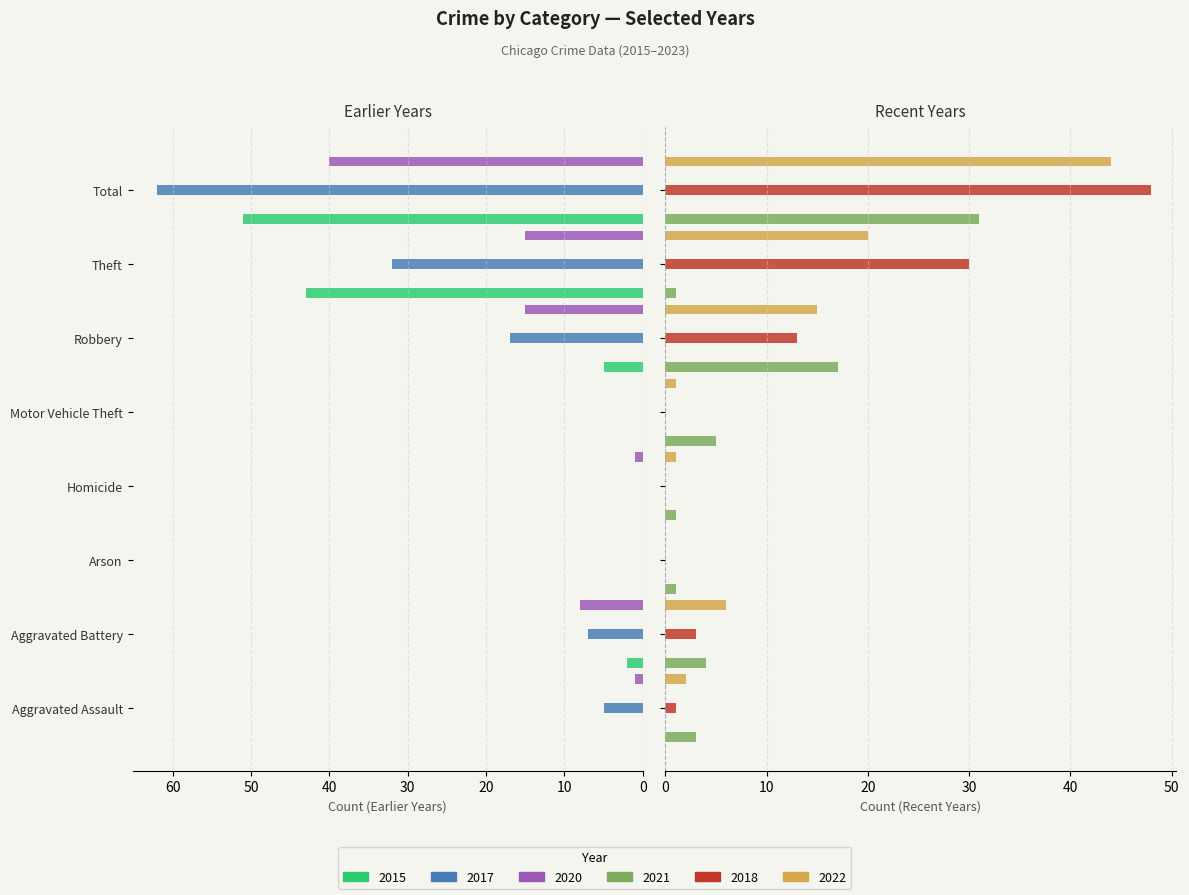

What is the total value across all series at Theft?

141